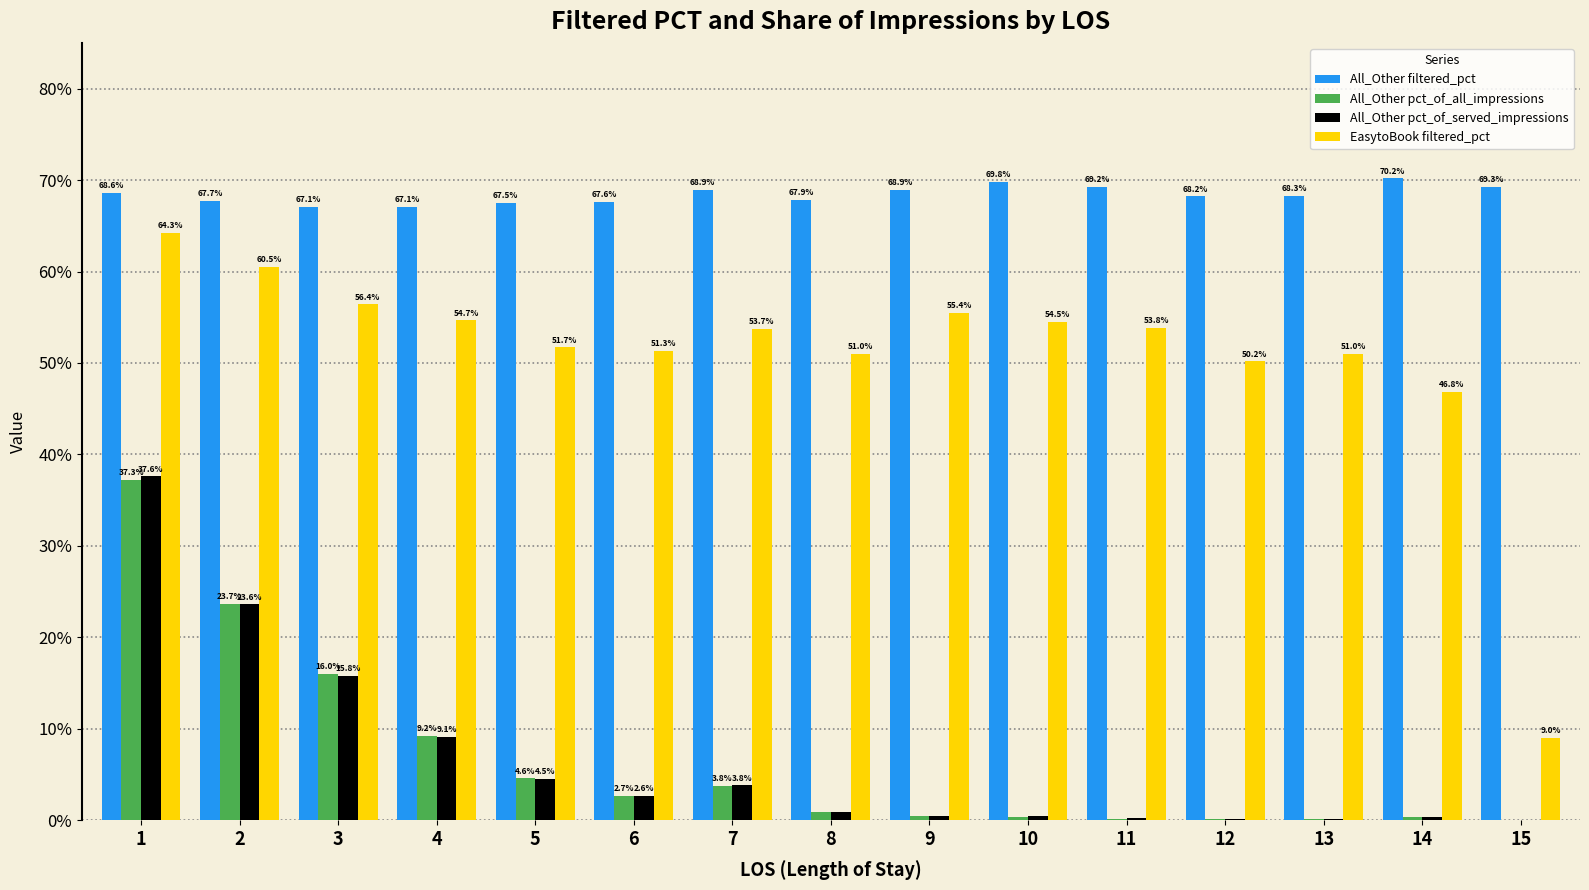

Are the bars grouped side by side (vs. stacked)?

Yes